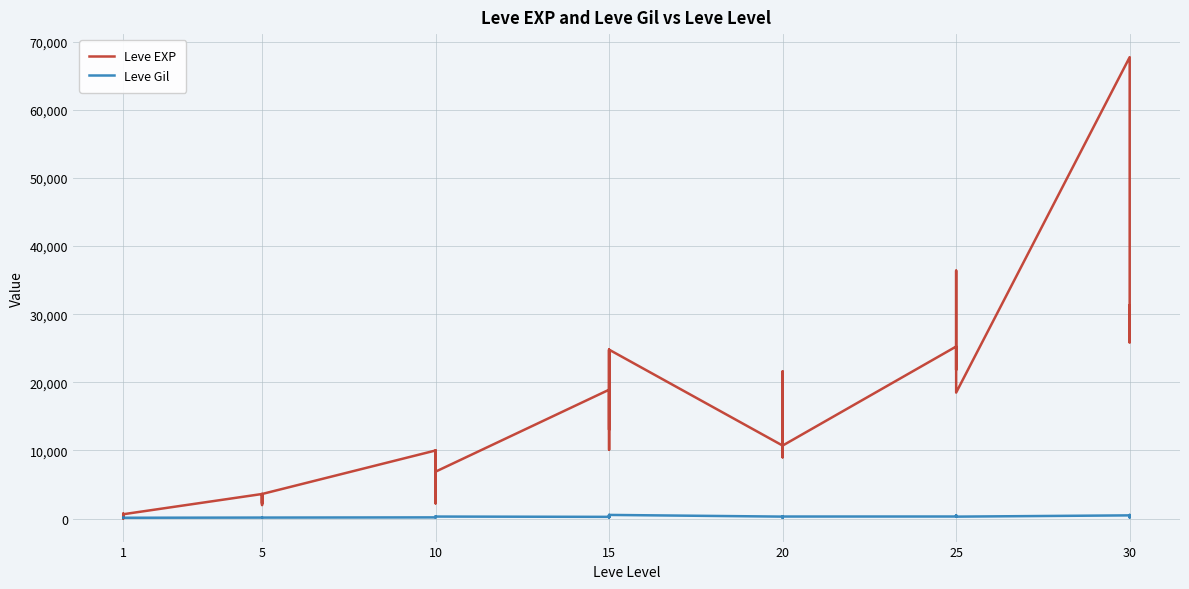

What is the sum of all Leve Gil values?

9603